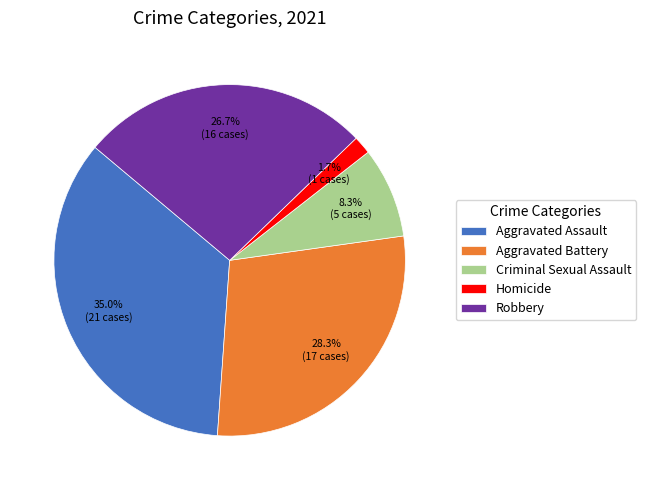

True or false: Aggravated Battery accounts for 21% of the total.

False